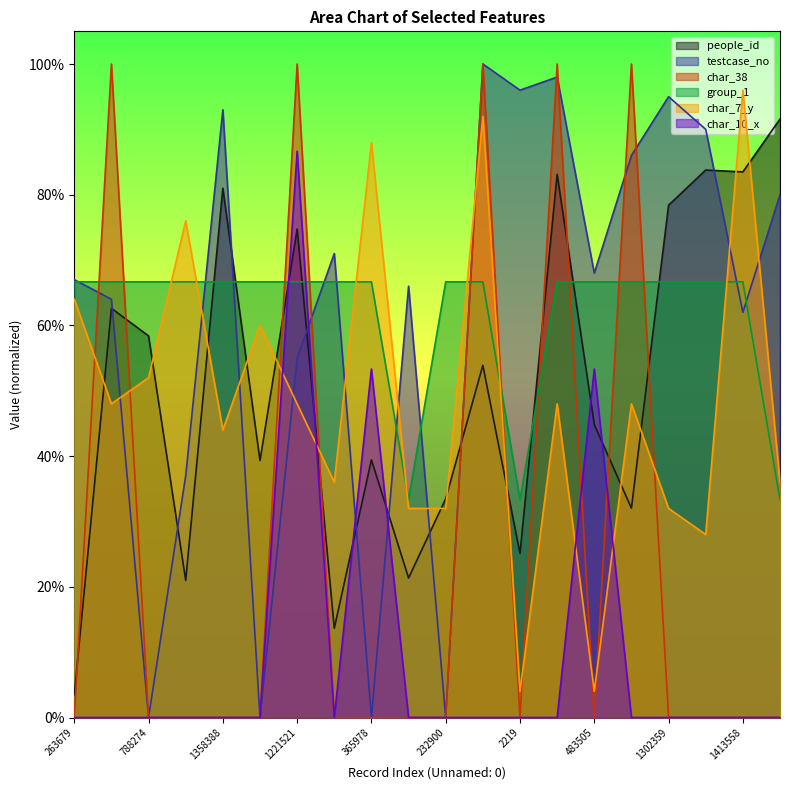

Reading right to left, extract all data points from this chart.

people_id: 0.9	0.8	0.8	0.8	0.3	0.4	0.8	0.3	0.5	0.3	0.2	0.4	0.1	0.7	0.4	0.8	0.2	0.6	0.6	0.0
testcase_no: 0.8	0.6	0.9	1.0	0.9	0.7	1.0	1.0	1.0	0.0	0.7	0.0	0.7	0.6	0.0	0.9	0.4	0.0	0.6	0.7
char_38: 0.0	0.0	0.0	0.0	1.0	0.0	1.0	0.0	1.0	0.0	0.0	0.0	0.0	1.0	0.0	0.0	0.0	0.0	1.0	0.0
group_1: 0.3	0.7	0.7	0.7	0.7	0.7	0.7	0.3	0.7	0.7	0.3	0.7	0.7	0.7	0.7	0.7	0.7	0.7	0.7	0.7
char_7_y: 0.4	1.0	0.3	0.3	0.5	0.0	0.5	0.0	0.9	0.3	0.3	0.9	0.4	0.5	0.6	0.4	0.8	0.5	0.5	0.6
char_10_x: 0.0	0.0	0.0	0.0	0.0	0.5	0.0	0.0	0.0	0.0	0.0	0.5	0.0	0.9	0.0	0.0	0.0	0.0	0.0	0.0